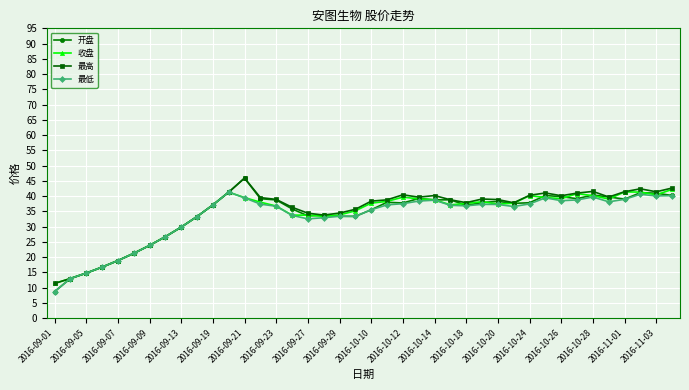

What is the maximum value shown in the chart?

45.9